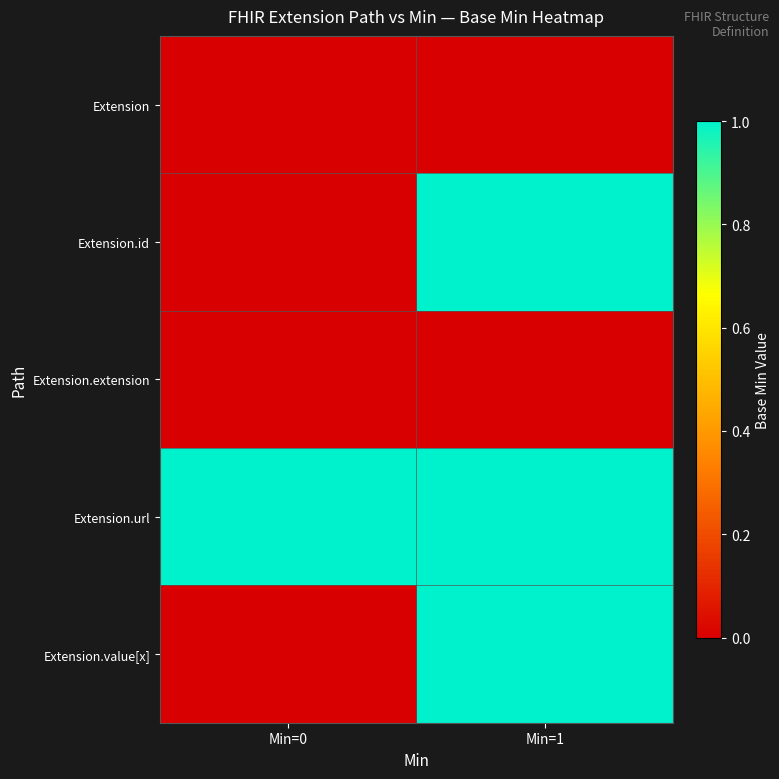

Reading left to right, list all the values displayed in this chart.

Extension: Min=0=0	Min=1=0
Extension.id: Min=0=0	Min=1=1
Extension.extension: Min=0=0	Min=1=0
Extension.url: Min=0=1	Min=1=1
Extension.value[x]: Min=0=0	Min=1=1